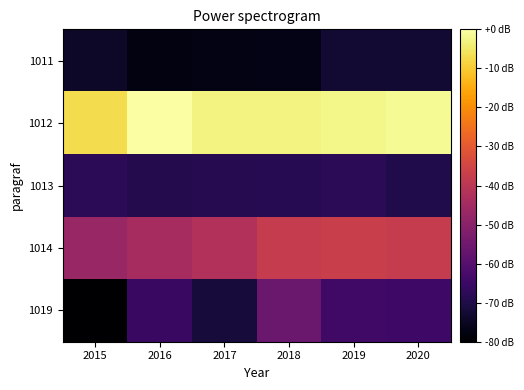

Reading left to right, transcribe all the data shown in this chart.

1011: 2015=83.9	2016=82.9	2017=83.1	2018=83.2	2019=84.3	2020=84.3
1012: 2015=102.6	2016=104.5	2017=103.7	2018=103.7	2019=103.9	2020=104.2
1013: 2015=85.6	2016=85.3	2017=85.3	2018=85.4	2019=85.6	2020=85.1
1014: 2015=91.4	2016=92.2	2017=92.9	2018=94.0	2019=94.2	2020=94.0
1019: 2015=82.2	2016=86.3	2017=84.5	2018=88.9	2019=86.6	2020=86.5